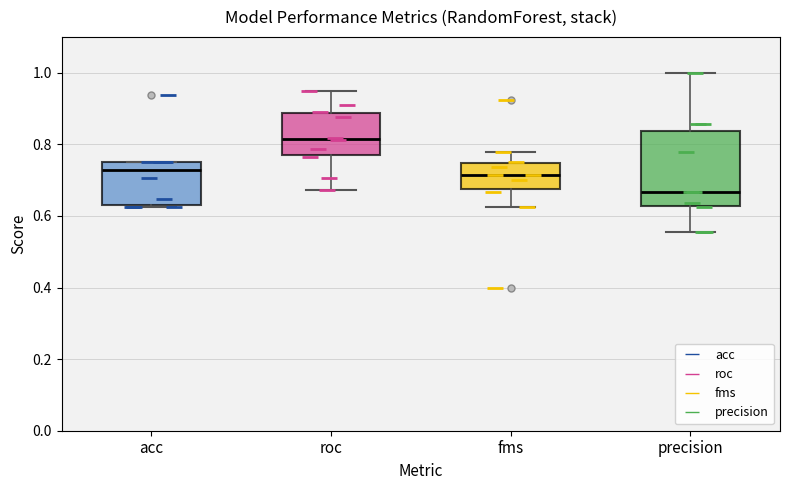

Which box's median line is the highest?

roc